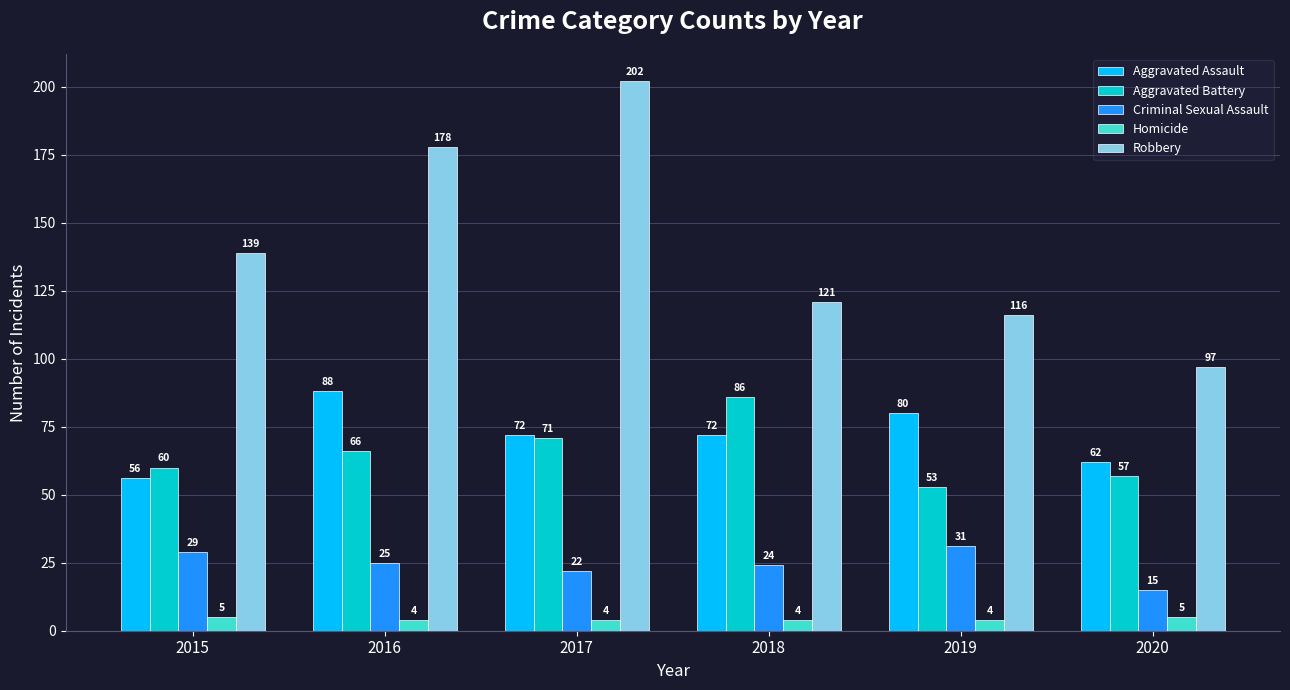

List the series in order of their peak value, lowest first.

Homicide, Criminal Sexual Assault, Aggravated Battery, Aggravated Assault, Robbery